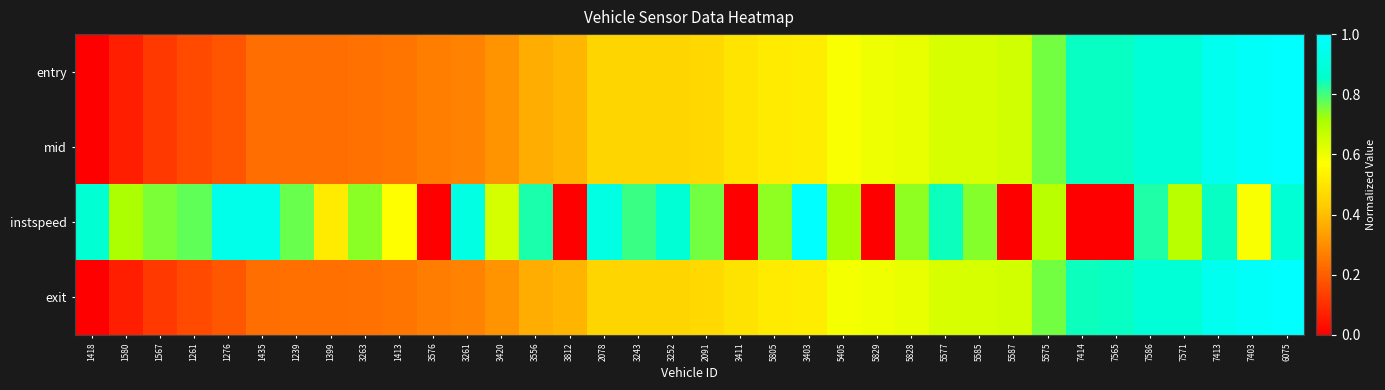

Between 1580 and 5829, which is larger?

5829